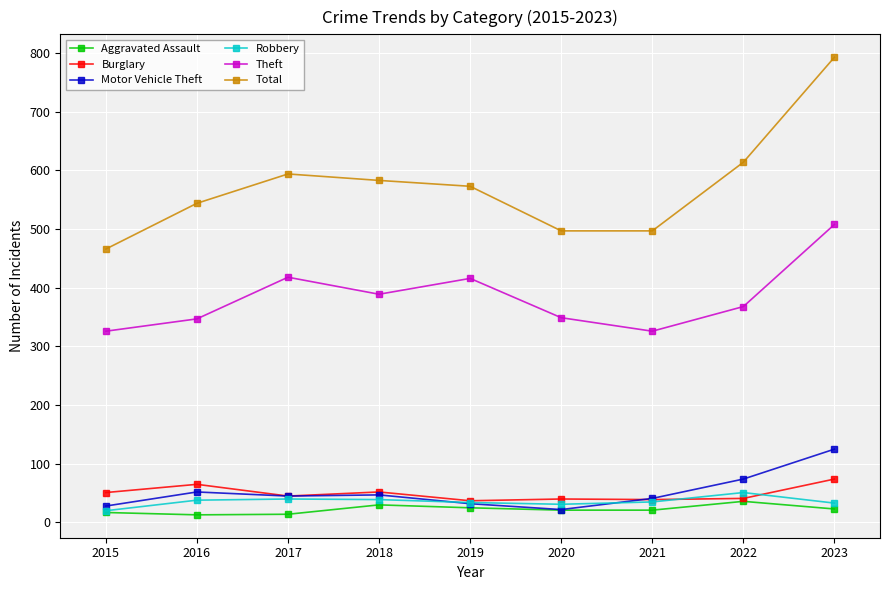

Which series has the largest total across all categories?

Total